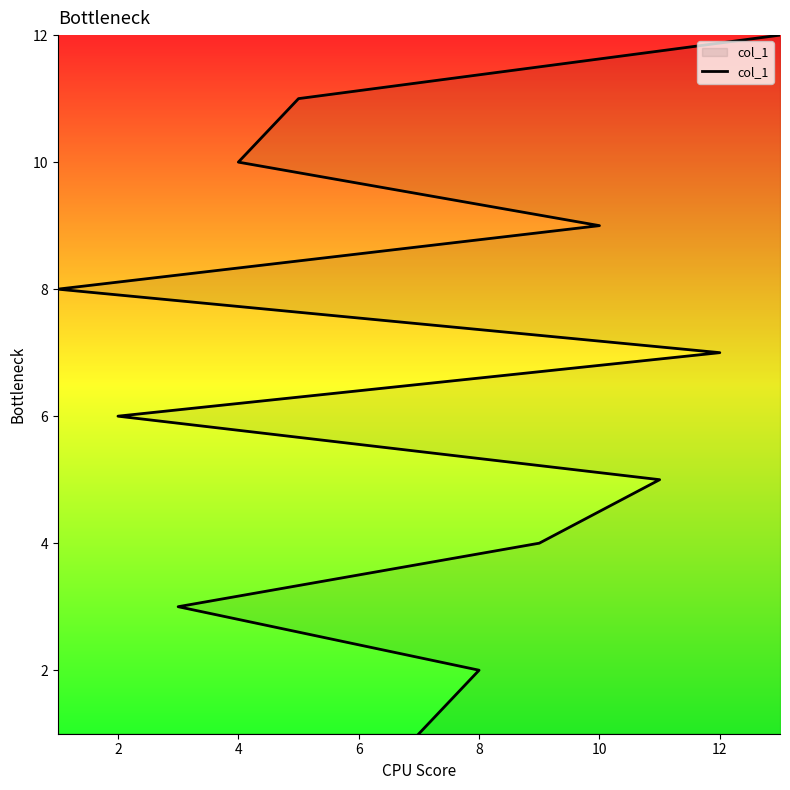

Is it true that the value at 14 is 3?

False